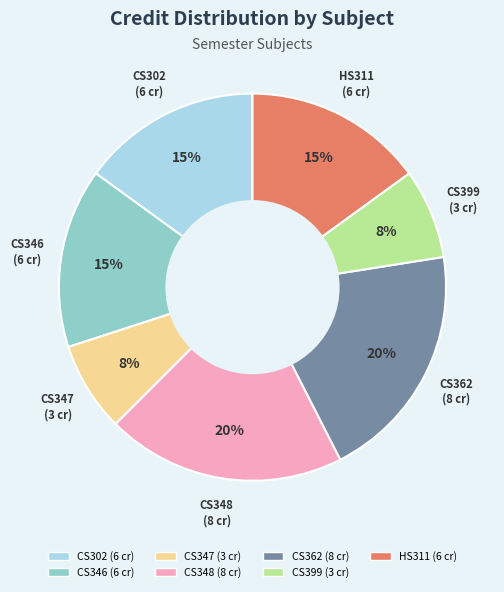

The CS362 slice represents 20% of the pie. True or false?

True